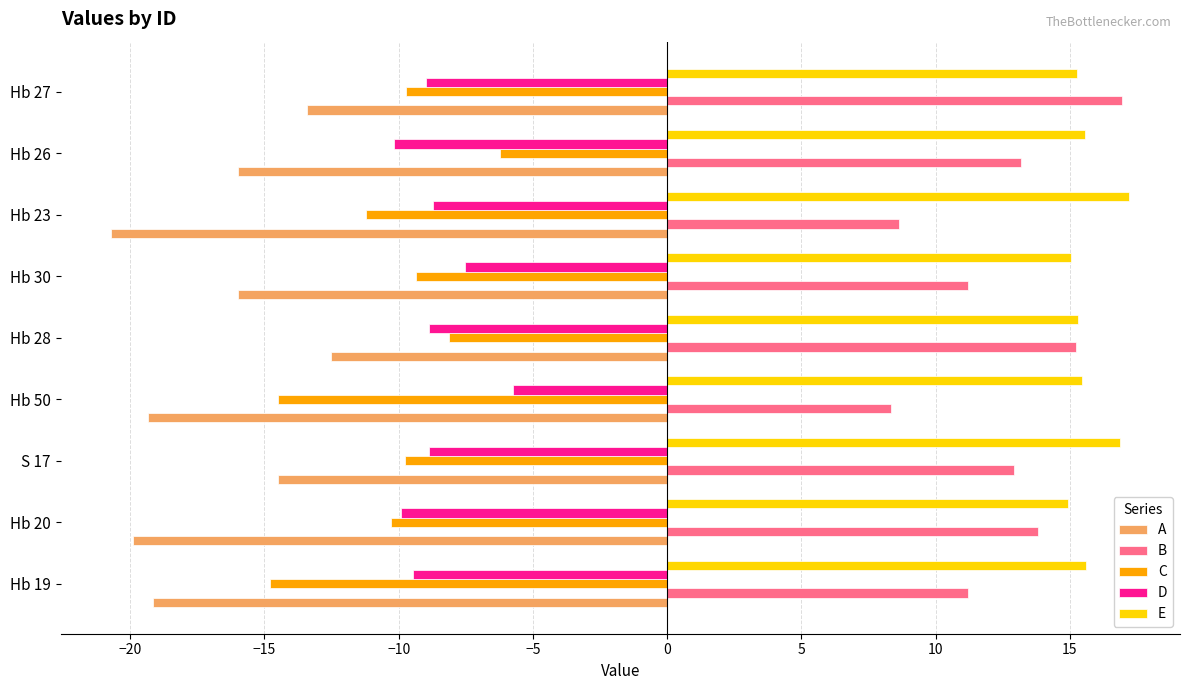

What is the maximum value for E?

17.2